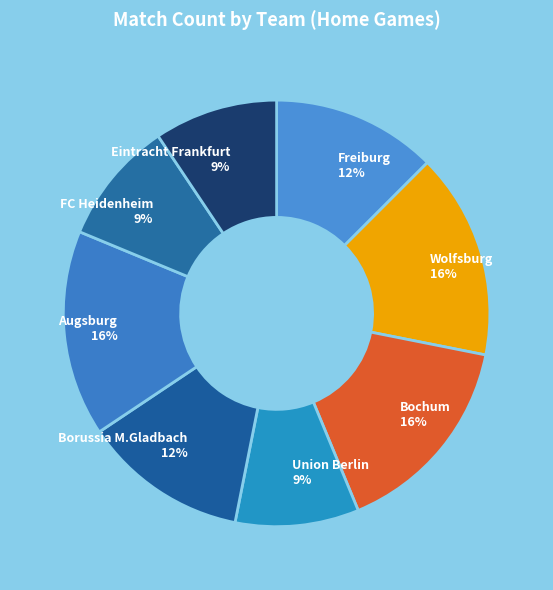

To the nearest percent, what is the average slice percentage?

12%